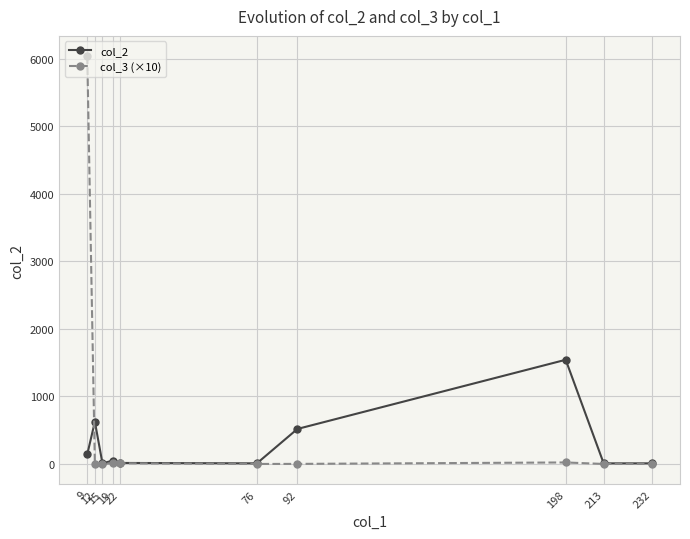

Count the number of categories in the chart.

10